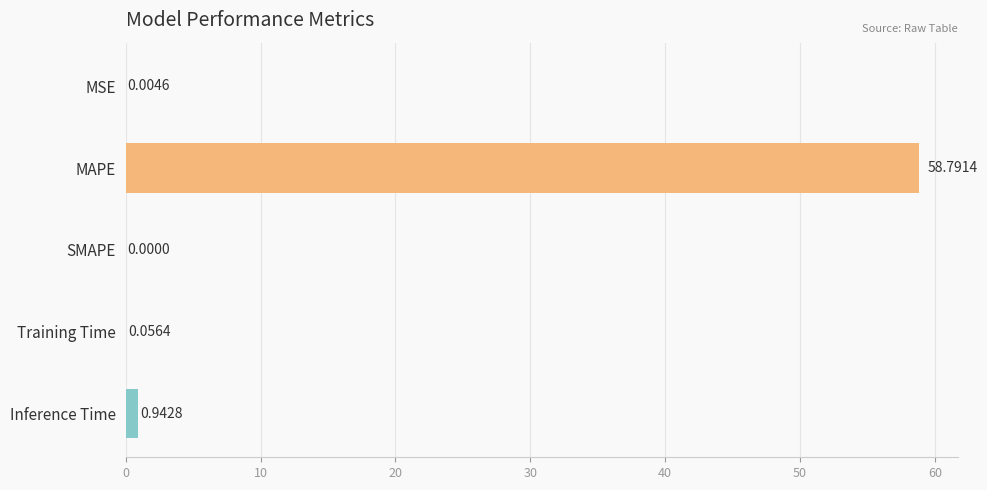

What is the sum of all values?

59.8